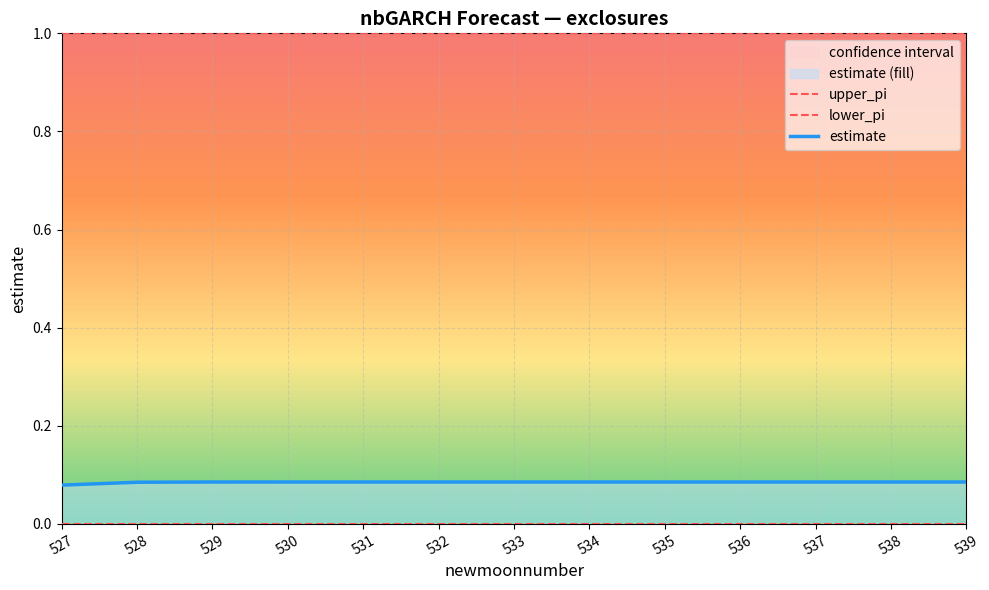

Which has a higher value, 537 or 534?

537